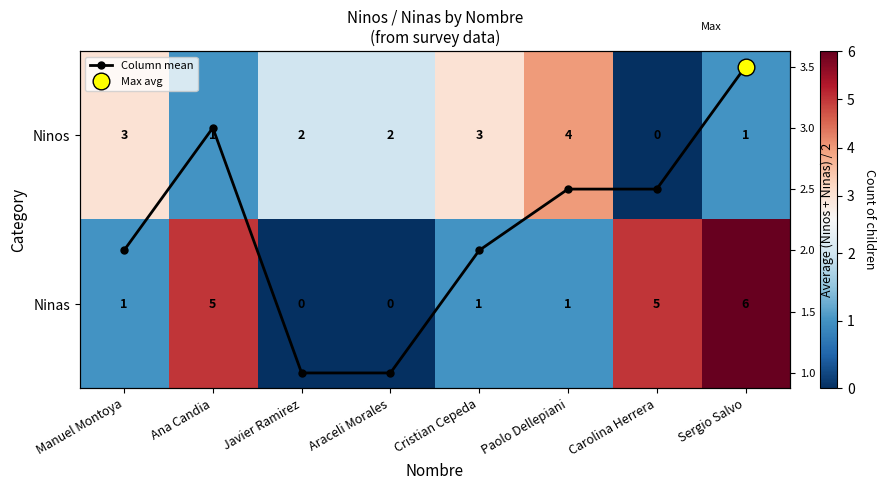

Is it true that Ninos equals 1.3 at Cristian Cepeda?

False